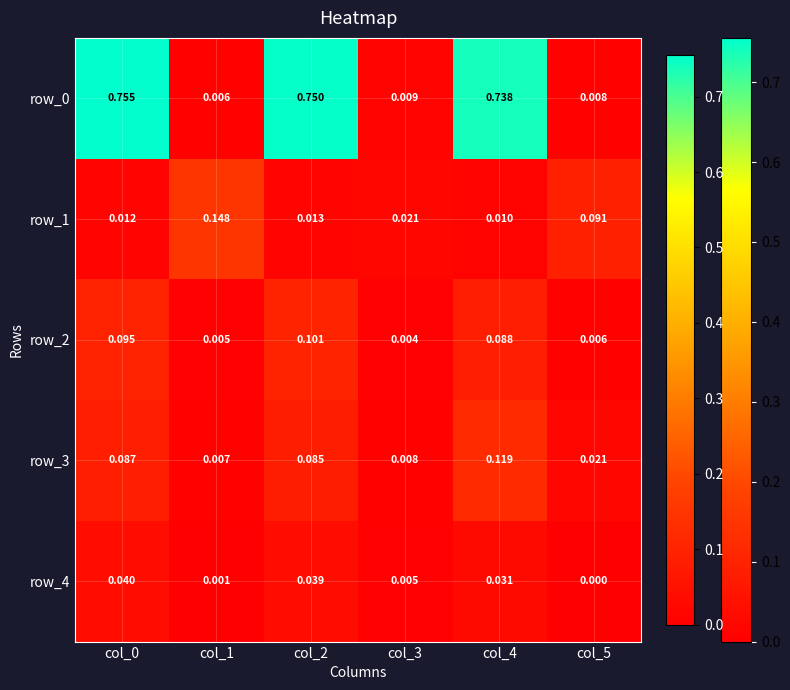

Is the value of row_2 at col_5 greater than the value of row_0 at col_4?

No